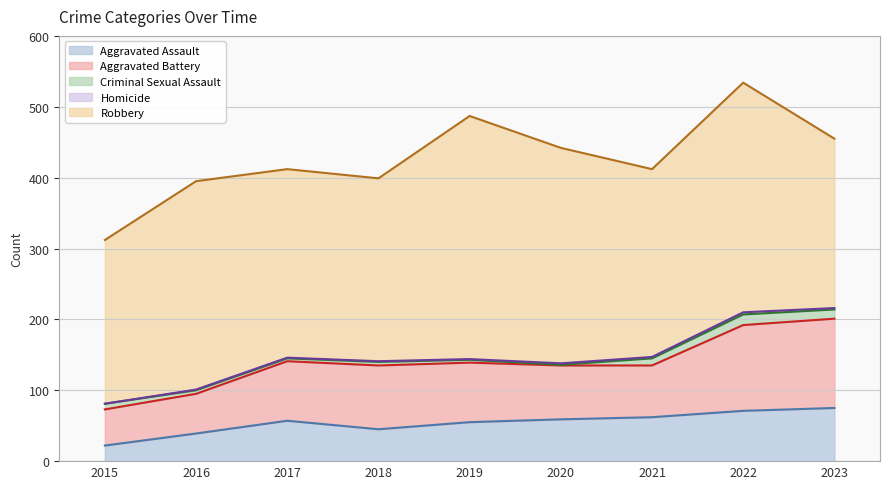

What are all the series names shown in the legend?

Aggravated Assault, Aggravated Battery, Criminal Sexual Assault, Homicide, Robbery